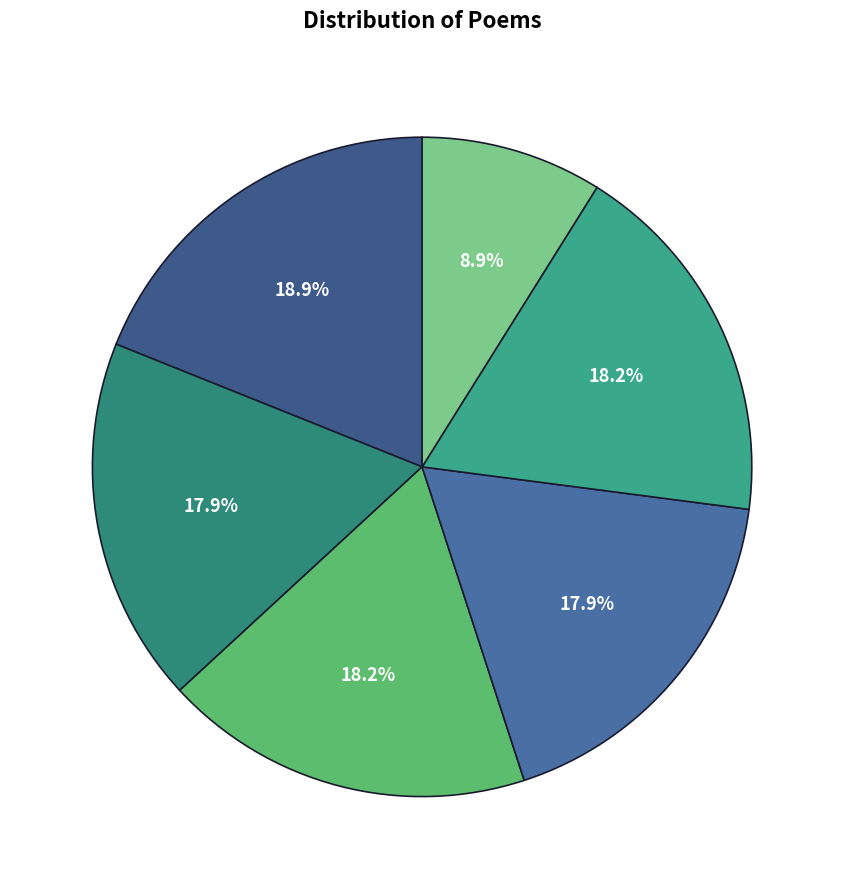

How many slices are in this pie chart?

6